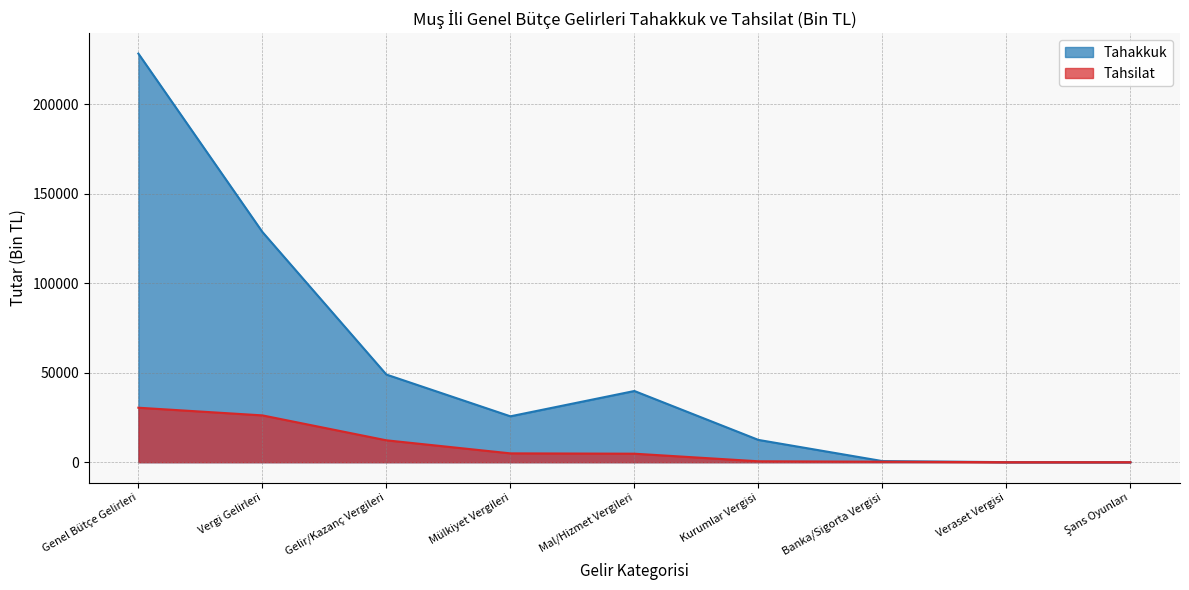

Reading left to right, extract all data points from this chart.

Tahakkuk: Genel Bütçe Gelirleri=228301	Vergi Gelirleri=128646	Gelir/Kazanç Vergileri=48966	Mülkiyet Vergileri=25642	Mal/Hizmet Vergileri=39782	Kurumlar Vergisi=12452	Banka/Sigorta Vergisi=626	Veraset Vergisi=35	Şans Oyunları=0
Tahsilat: Genel Bütçe Gelirleri=30443	Vergi Gelirleri=26157	Gelir/Kazanç Vergileri=12229	Mülkiyet Vergileri=4937	Mal/Hizmet Vergileri=4752	Kurumlar Vergisi=516	Banka/Sigorta Vergisi=263	Veraset Vergisi=5	Şans Oyunları=0